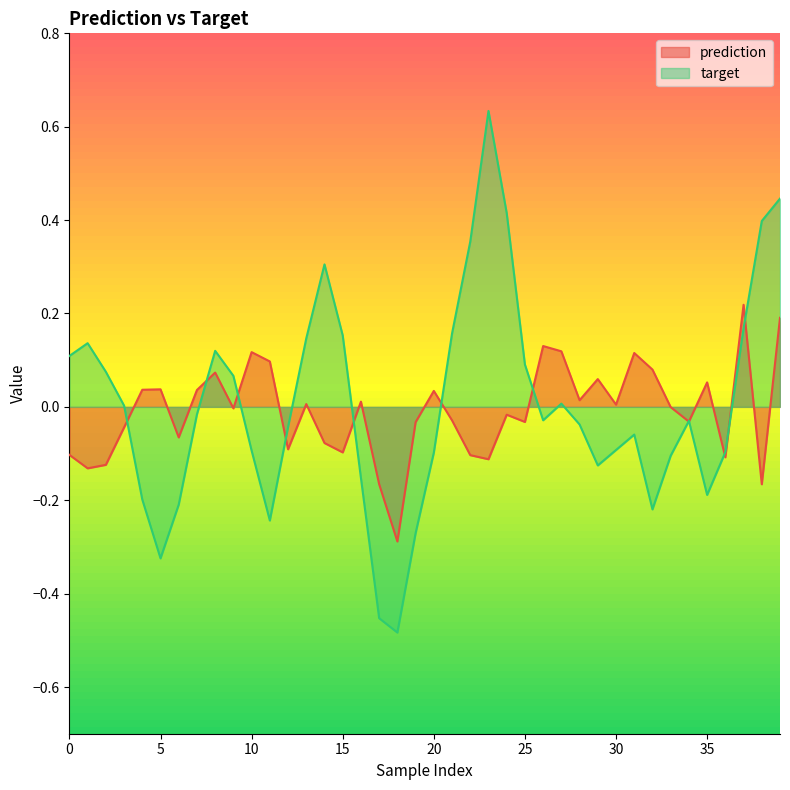

What is the value of the target point at the 36th from the left?

-0.2